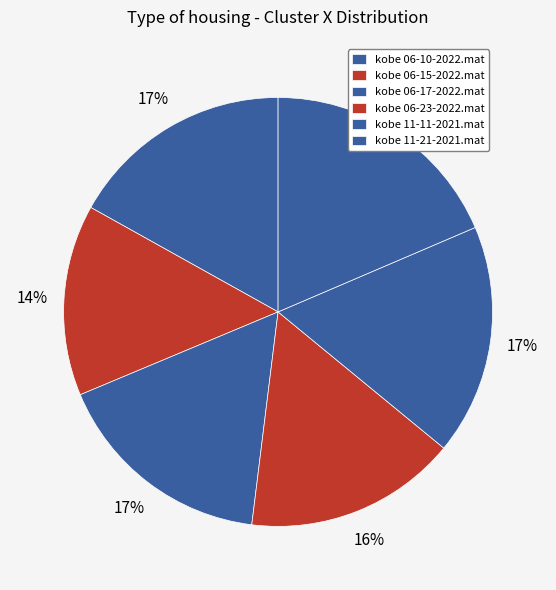

Rank the categories by value from highest to lowest.

kobe 11-21-2021.mat, kobe 11-11-2021.mat, kobe 06-10-2022.mat, kobe 06-17-2022.mat, kobe 06-23-2022.mat, kobe 06-15-2022.mat